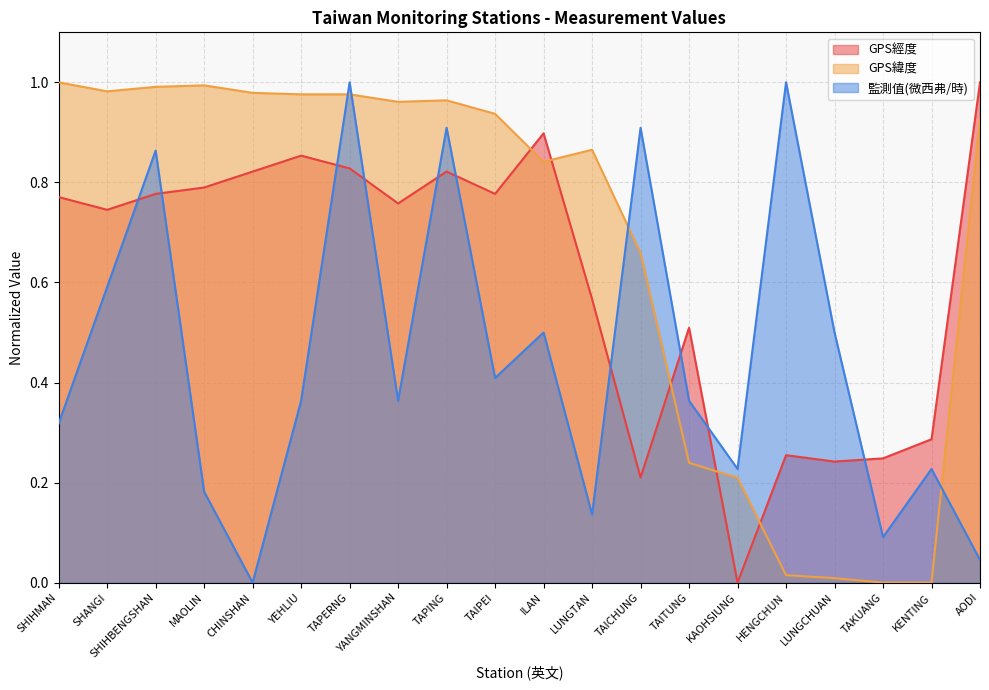

What is the value of the GPS緯度 point at the 9th from the left?

1.0